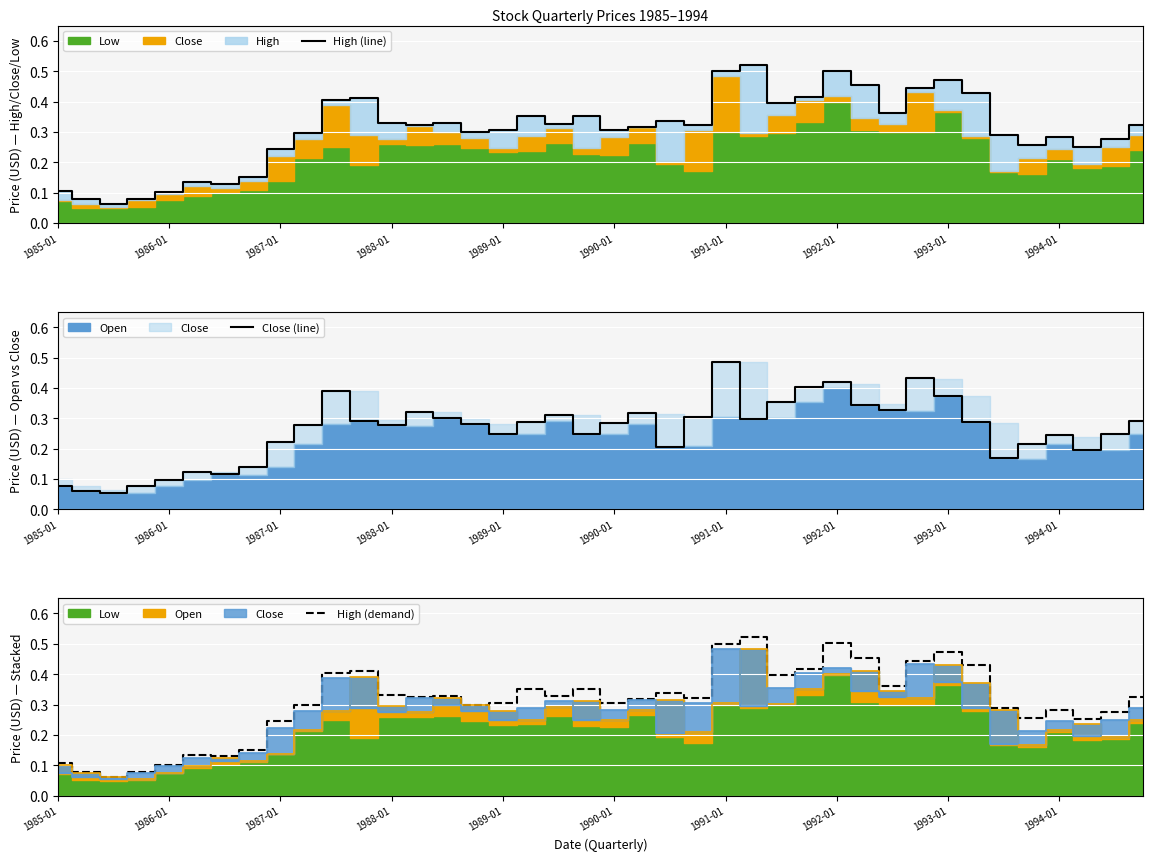

True or false: High (line) and Close (line) cross at least once.

False